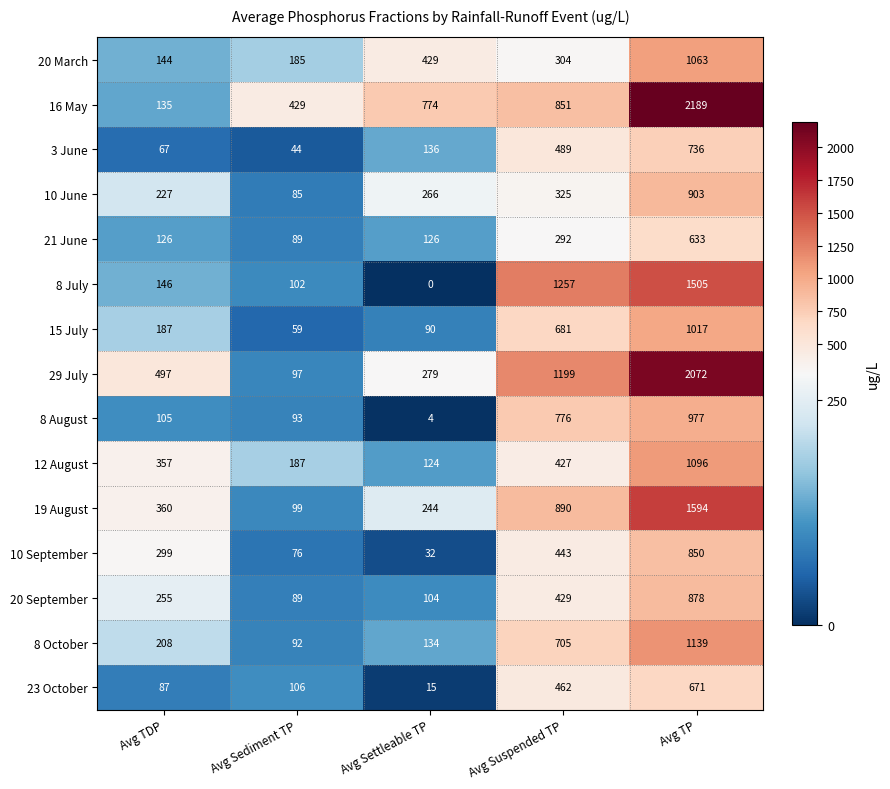

What is the sum of all 12 August values?

2191